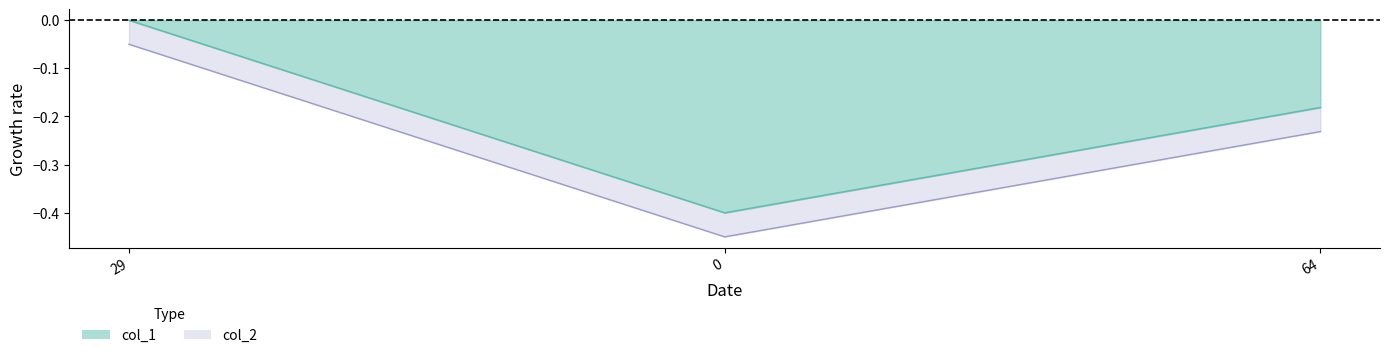

What is the smallest value displayed?

-0.4